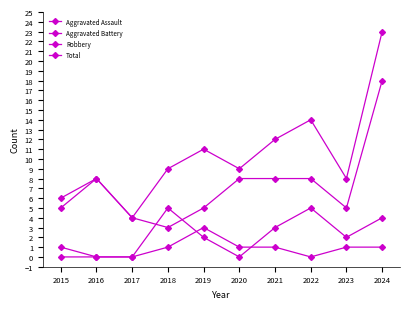

At which label is Total closest to 13?

2021